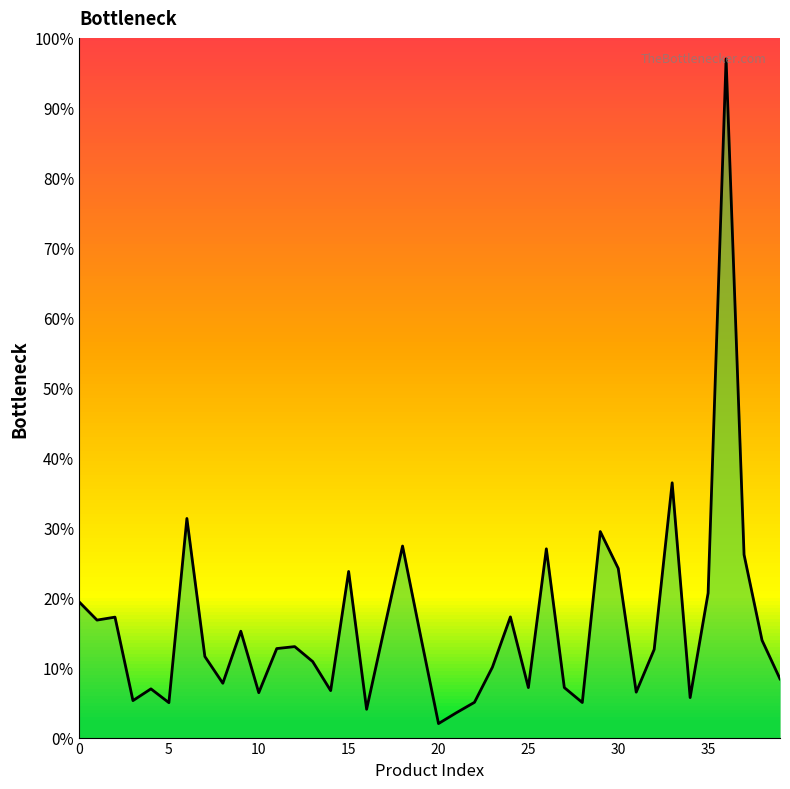

What is the change in value from 20 to 35?

+315092.6